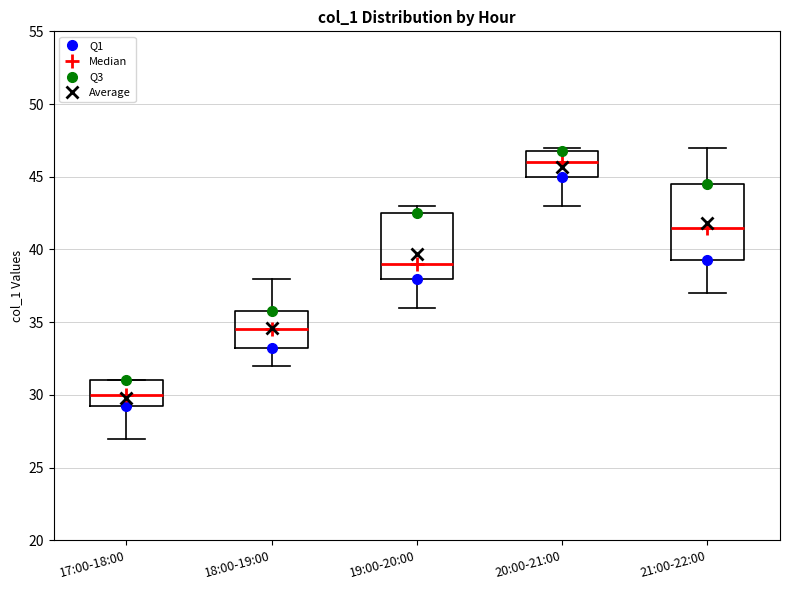

Which box has the lowest median line?

17:00-18:00